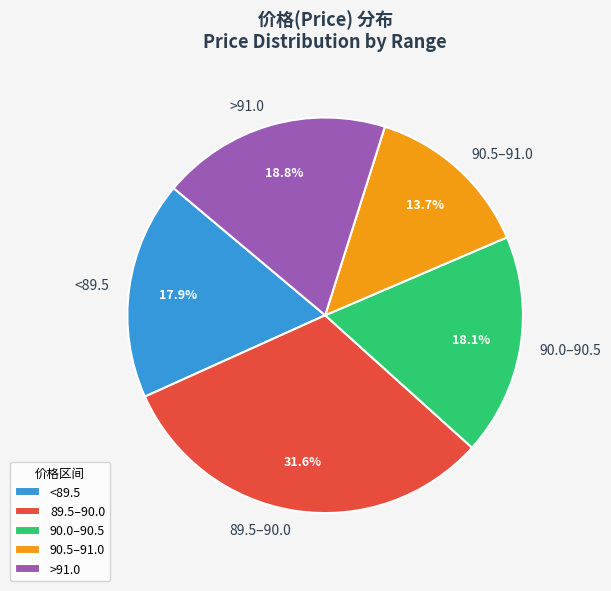

Is there a majority slice in this chart?

No